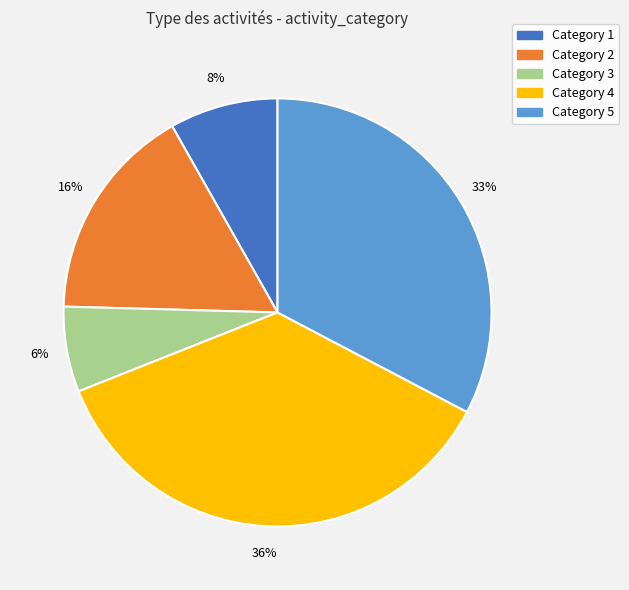

To the nearest percent, what is the difference between the largest and smallest slice percentages?

30%